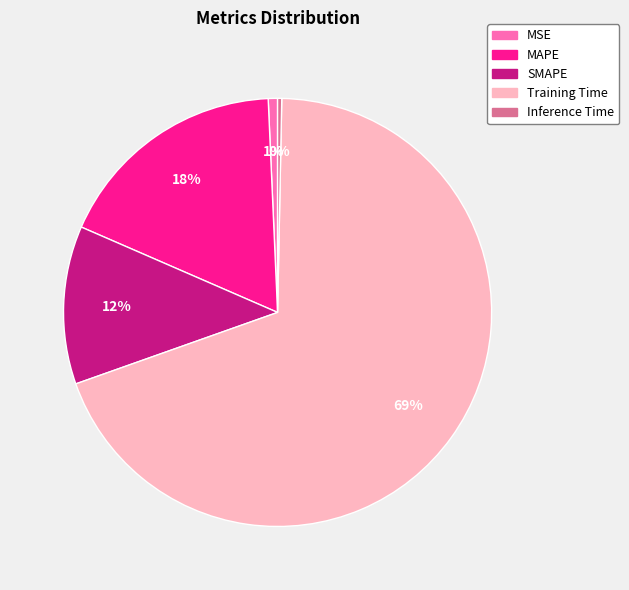

To the nearest percent, what is the difference between the largest and smallest slice percentages?

69%